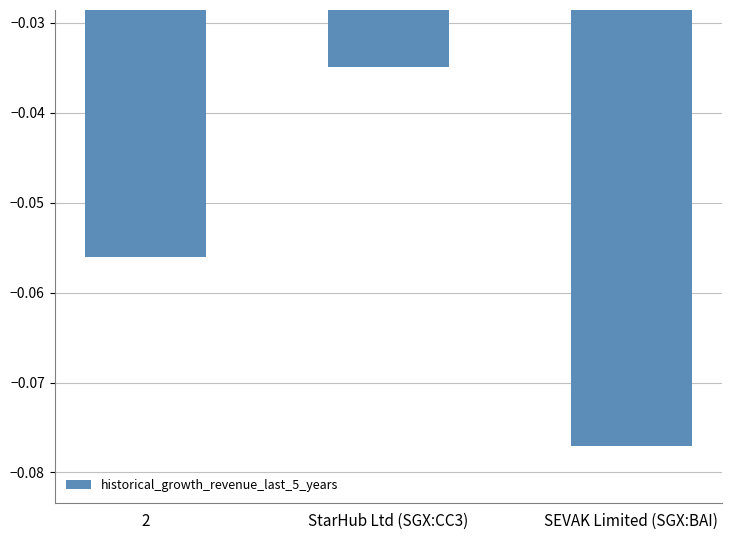

Where is the data nearest to the value 0?

StarHub Ltd (SGX:CC3)